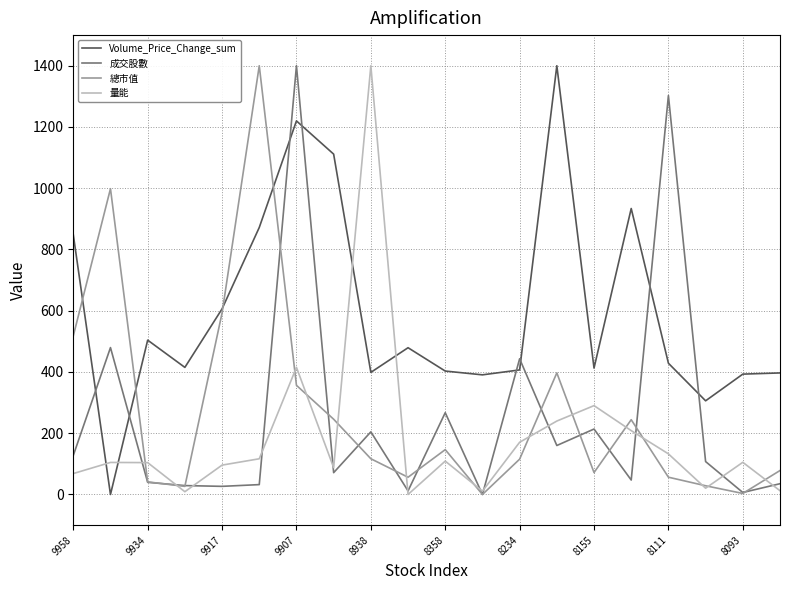

How many times do 成交股數 and Volume_Price_Change_sum cross each other?

8